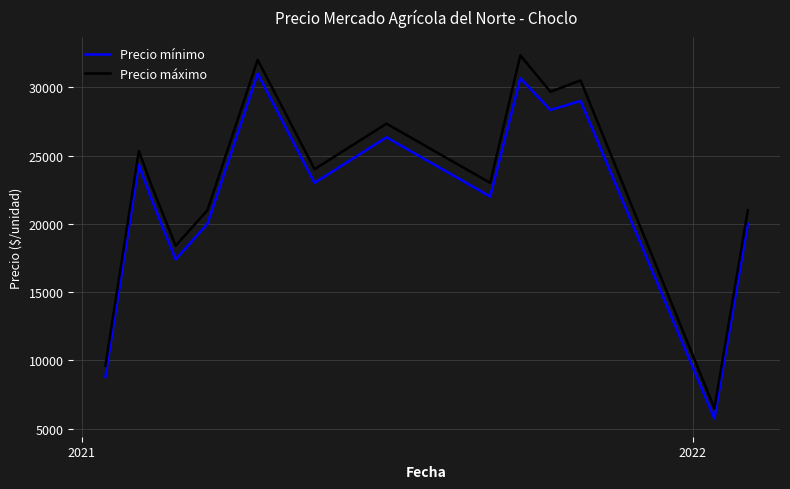

True or false: Precio máximo and Precio mínimo cross at least once.

False